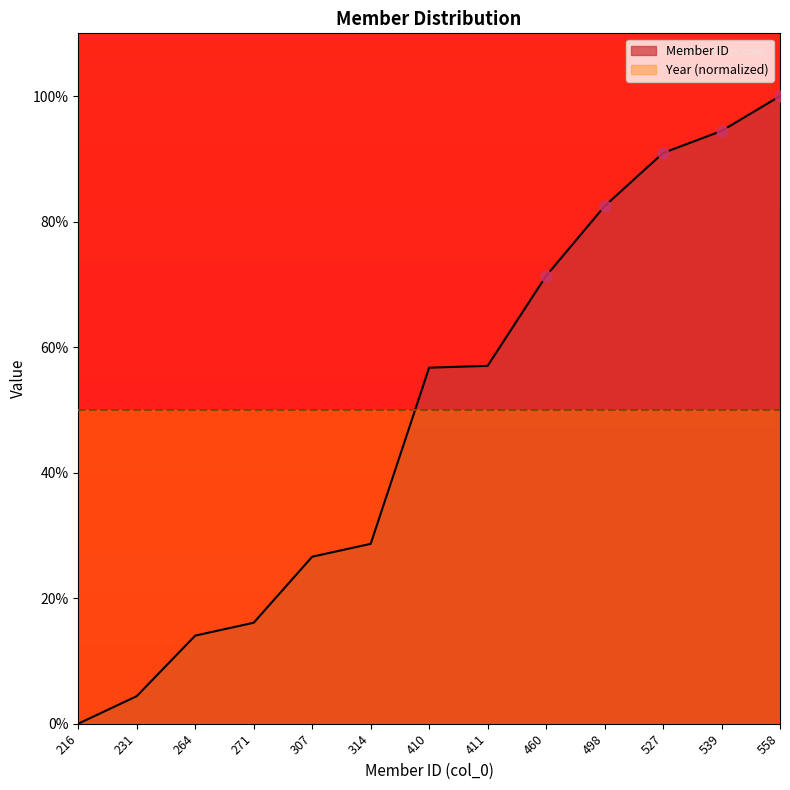

Which has a higher value, 460 or 307?

460